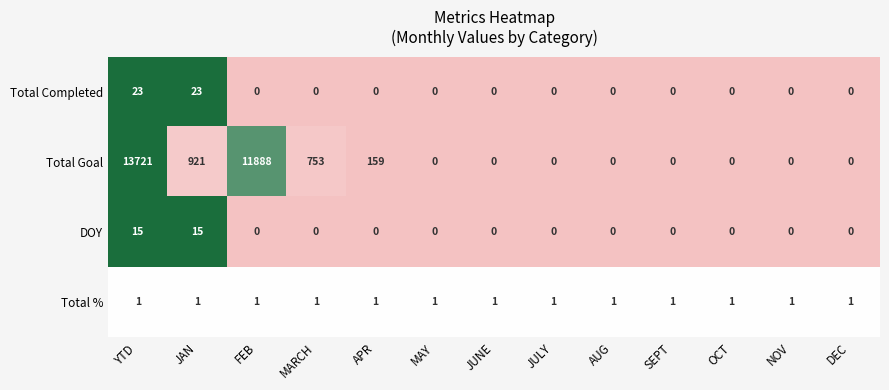

Which category has the highest value across all series?

YTD